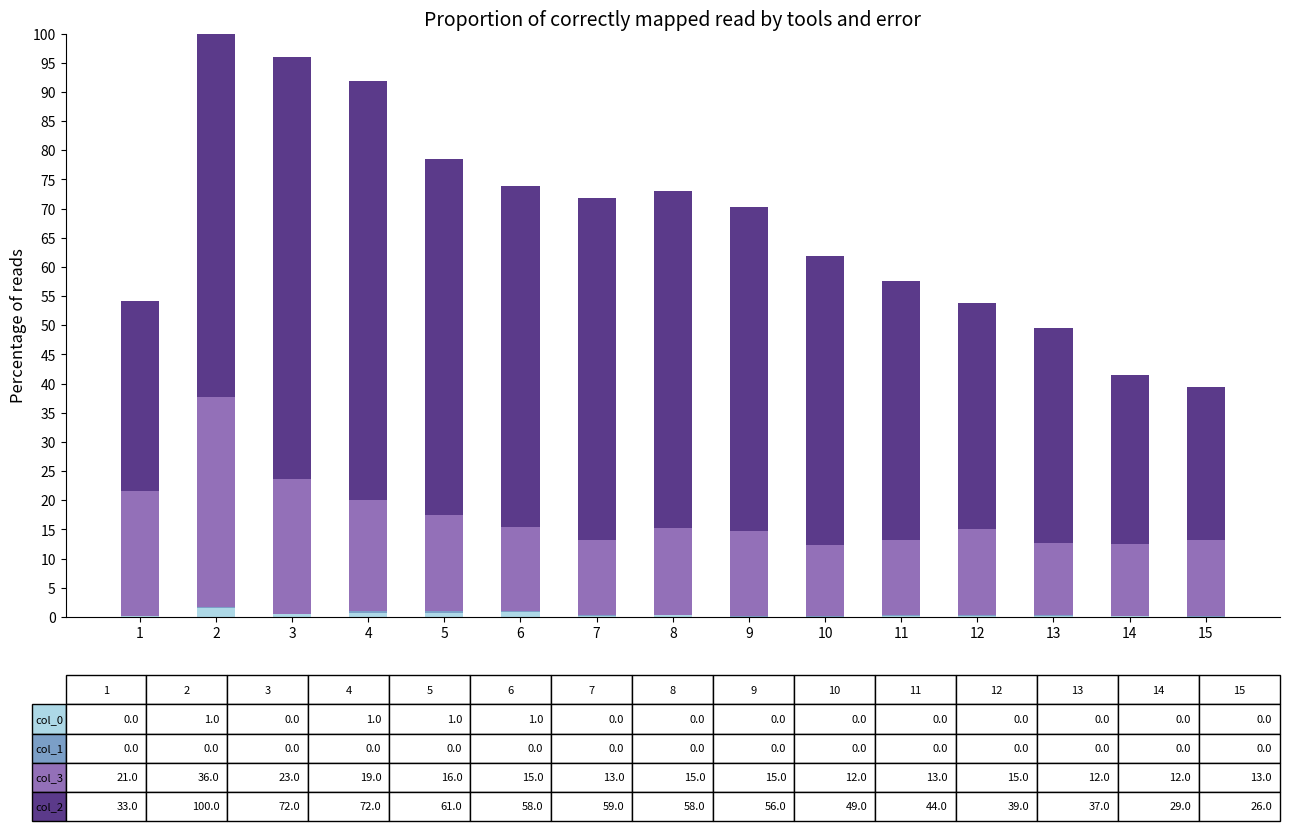

Does the chart contain any negative values?

No